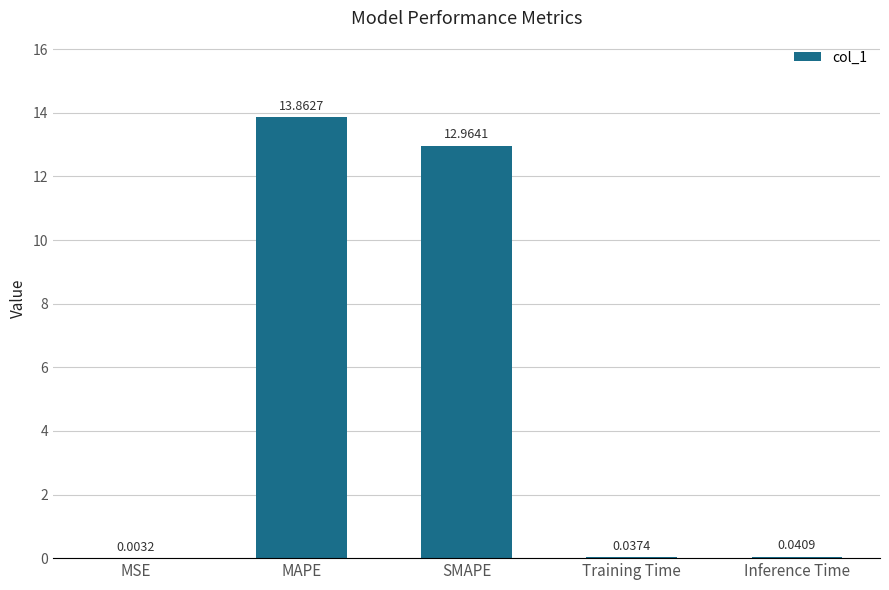

What is the sum of all values?

26.9